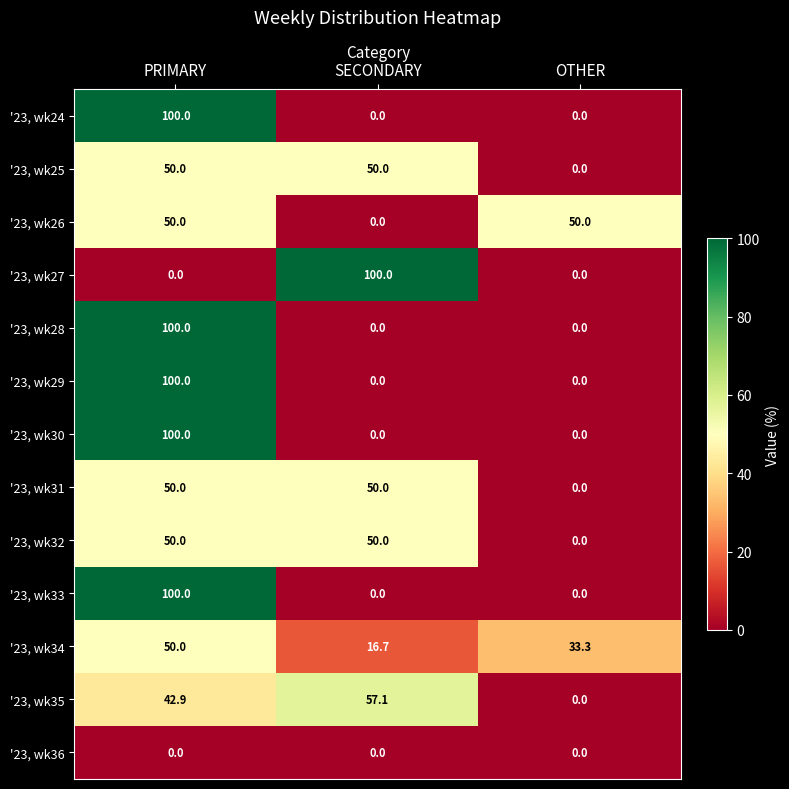

At how many categories does at least one series exceed 33?

3